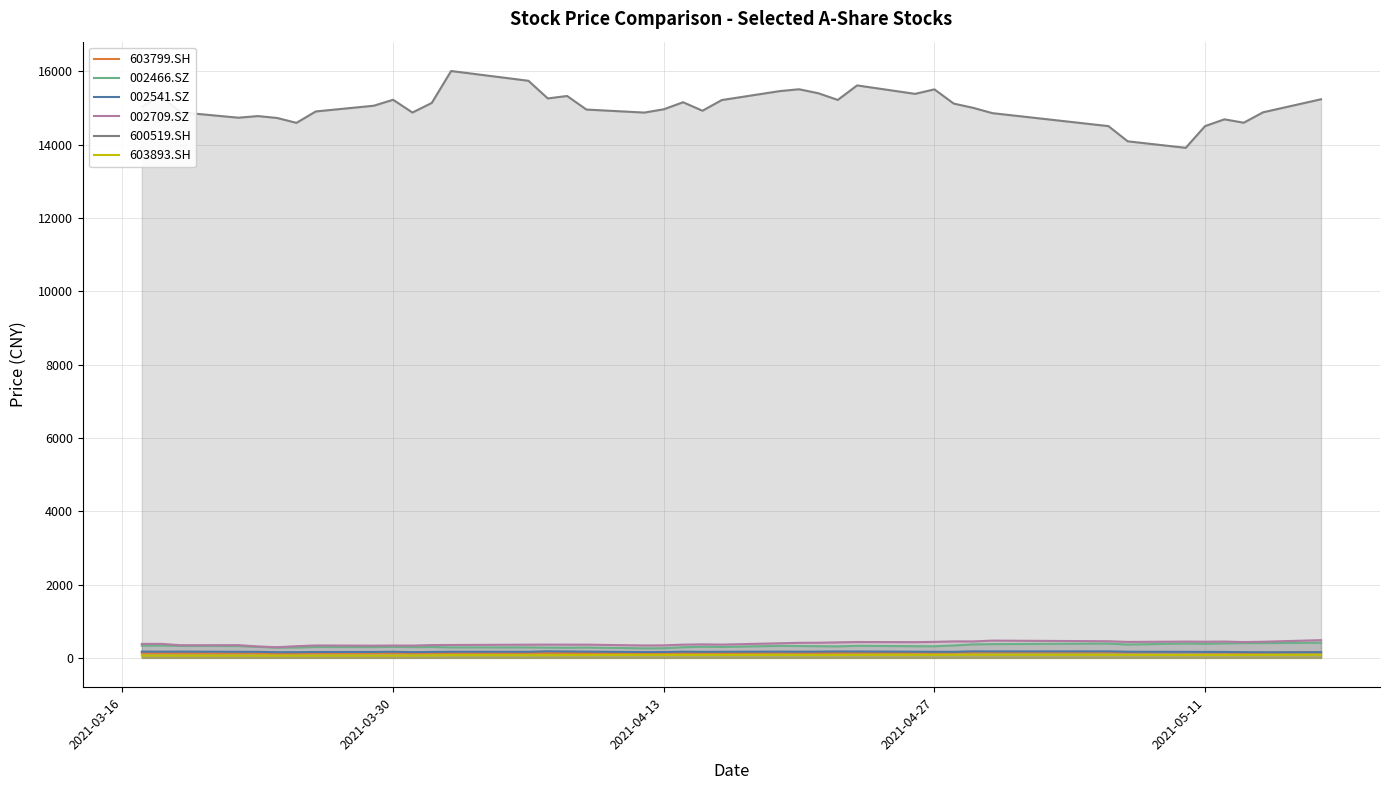

What is the greatest value displayed?

16007.4